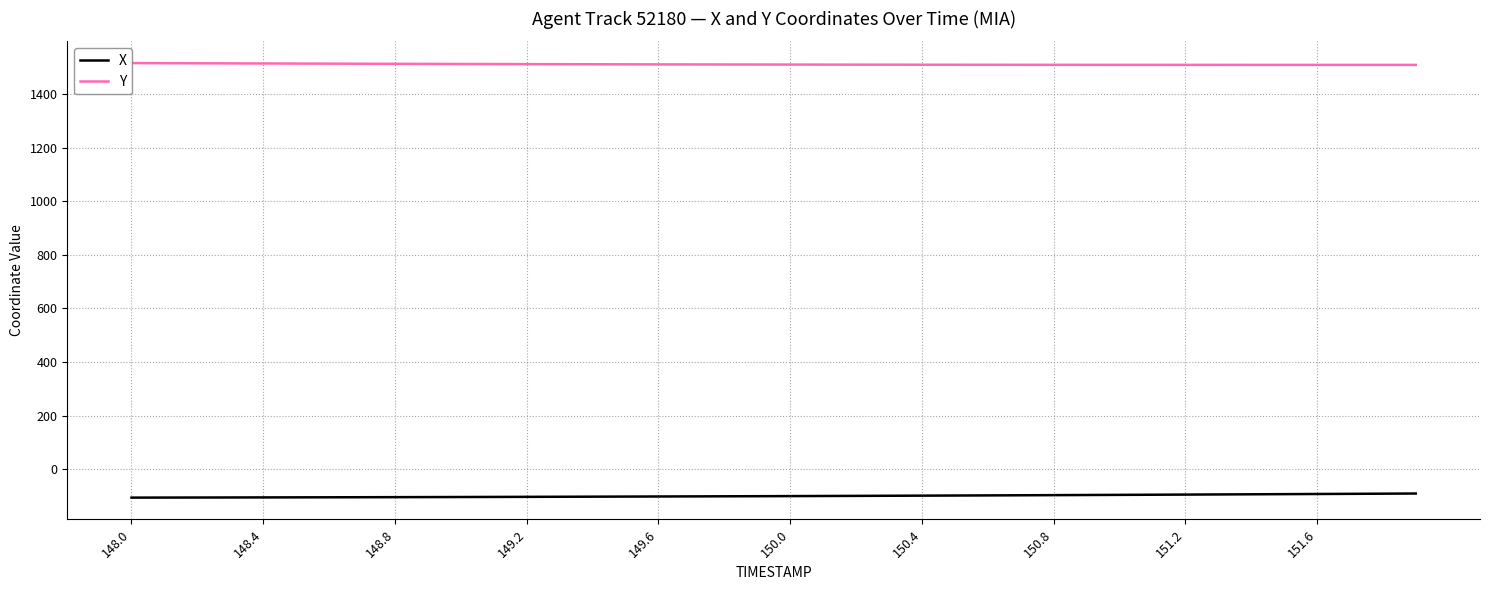

What is the greatest value displayed?

1516.4